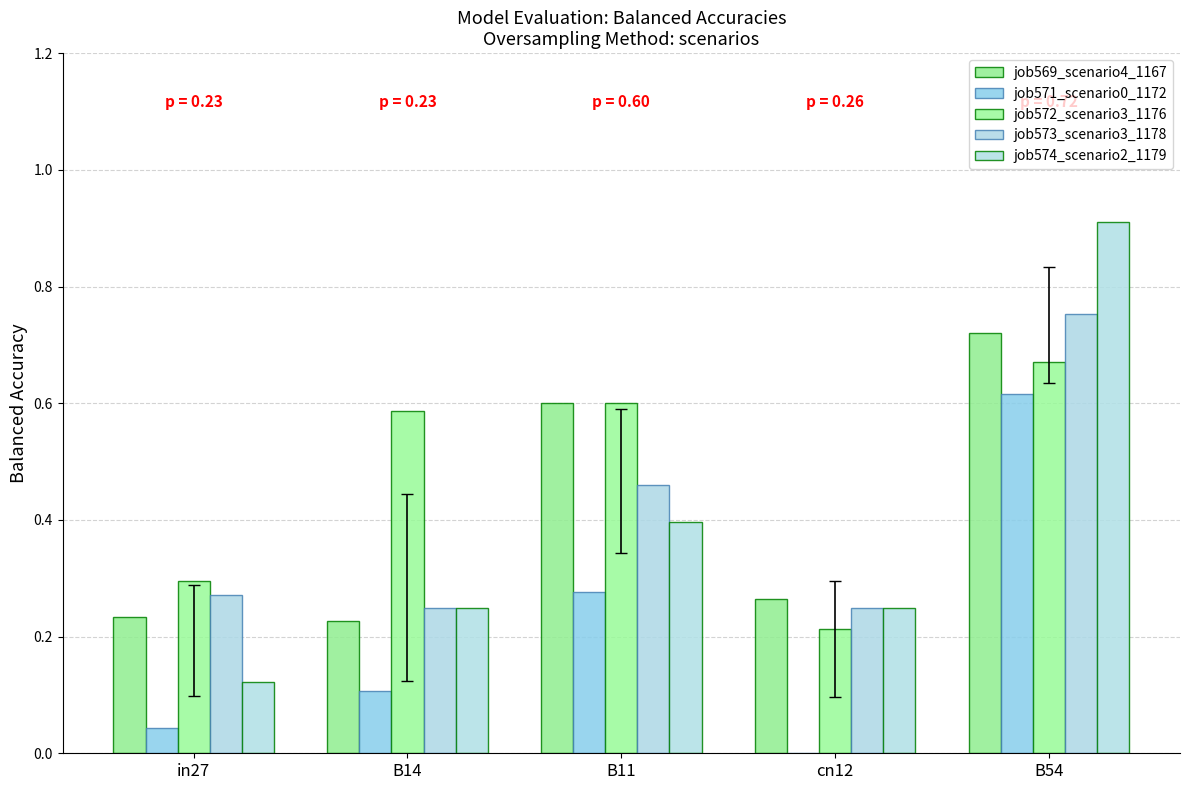

Is it true that job571_scenario0_1172 equals 0.1 at B14?

True